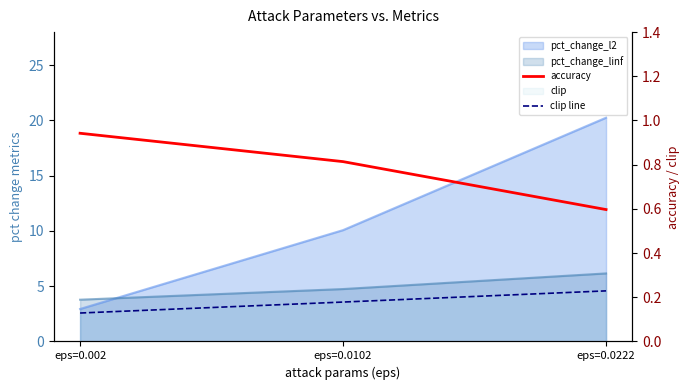

Does the chart have visible grid lines?

No